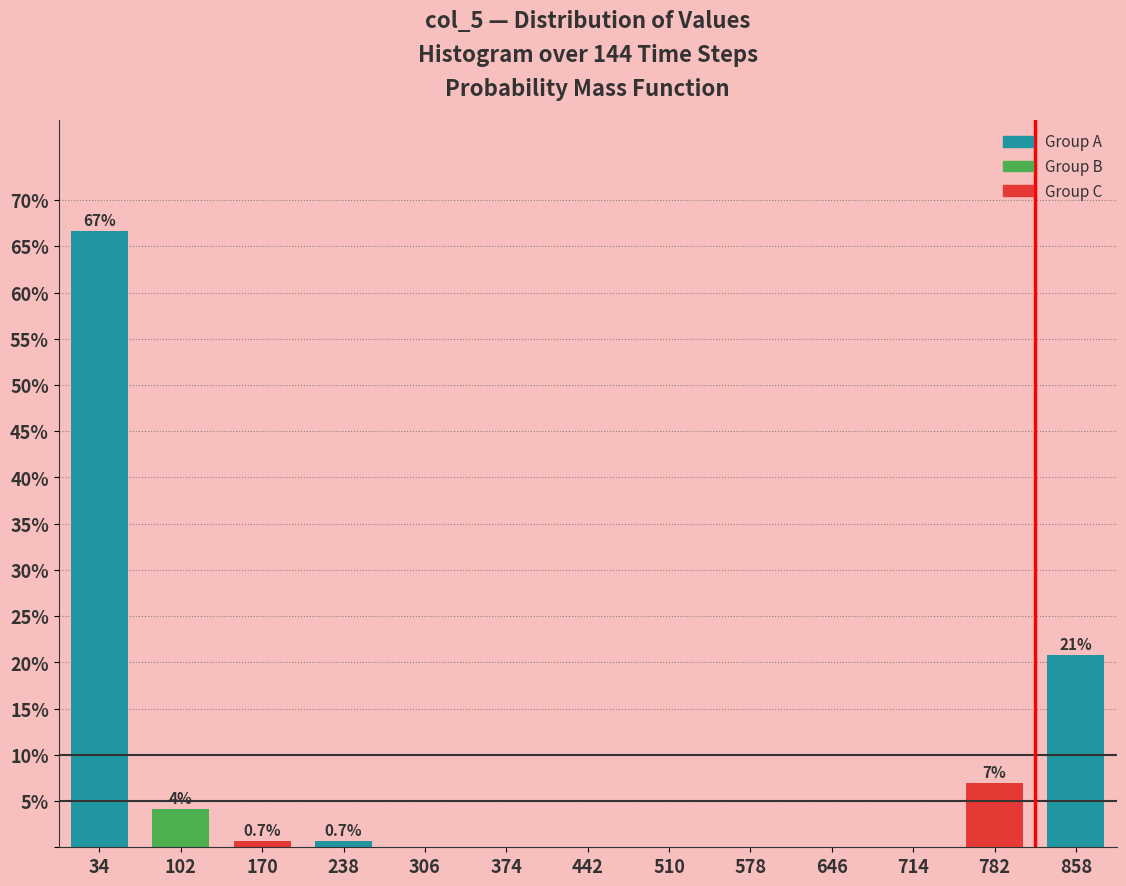

Reading left to right, list all the values displayed in this chart.

34=66.7	102=4.2	170=0.7	238=0.7	306=0.0	374=0.0	442=0.0	510=0.0	578=0.0	646=0.0	714=0.0	782=6.9	858=20.8